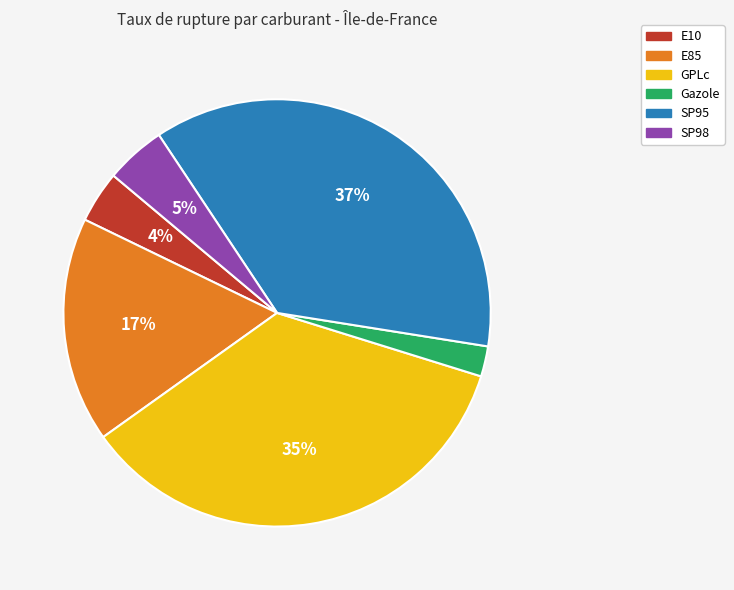

Is there a majority slice in this chart?

No